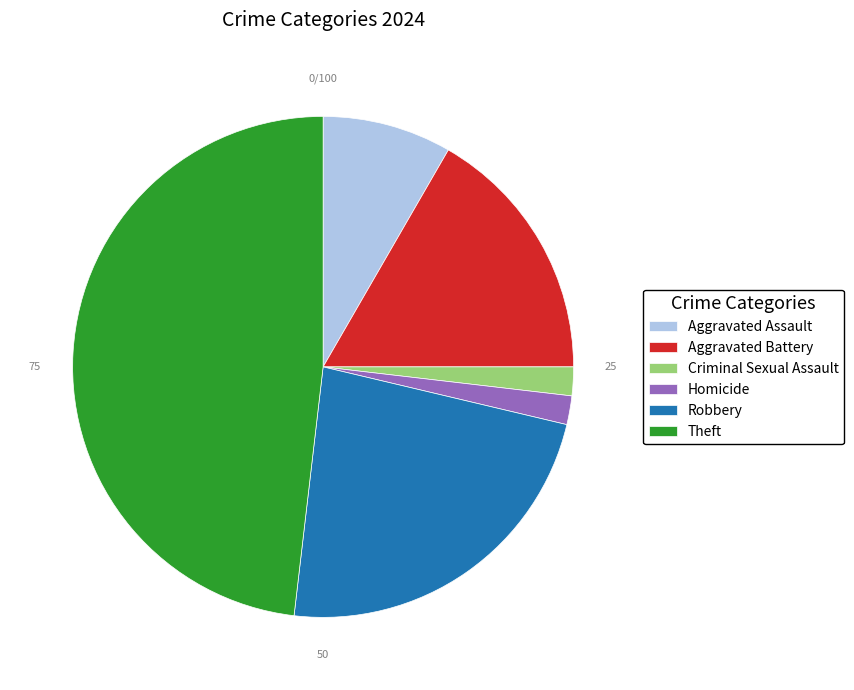

How many segments does this pie chart have?

6